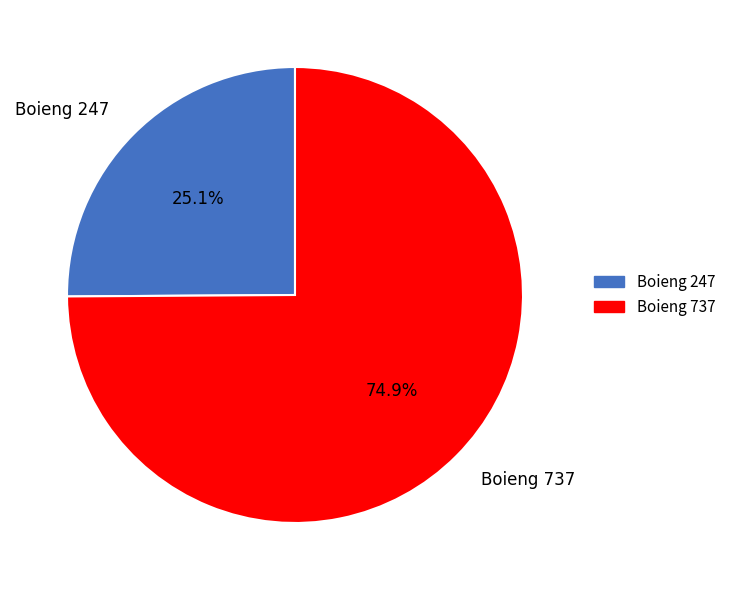

Which category has the smallest portion of the pie?

Boieng 247